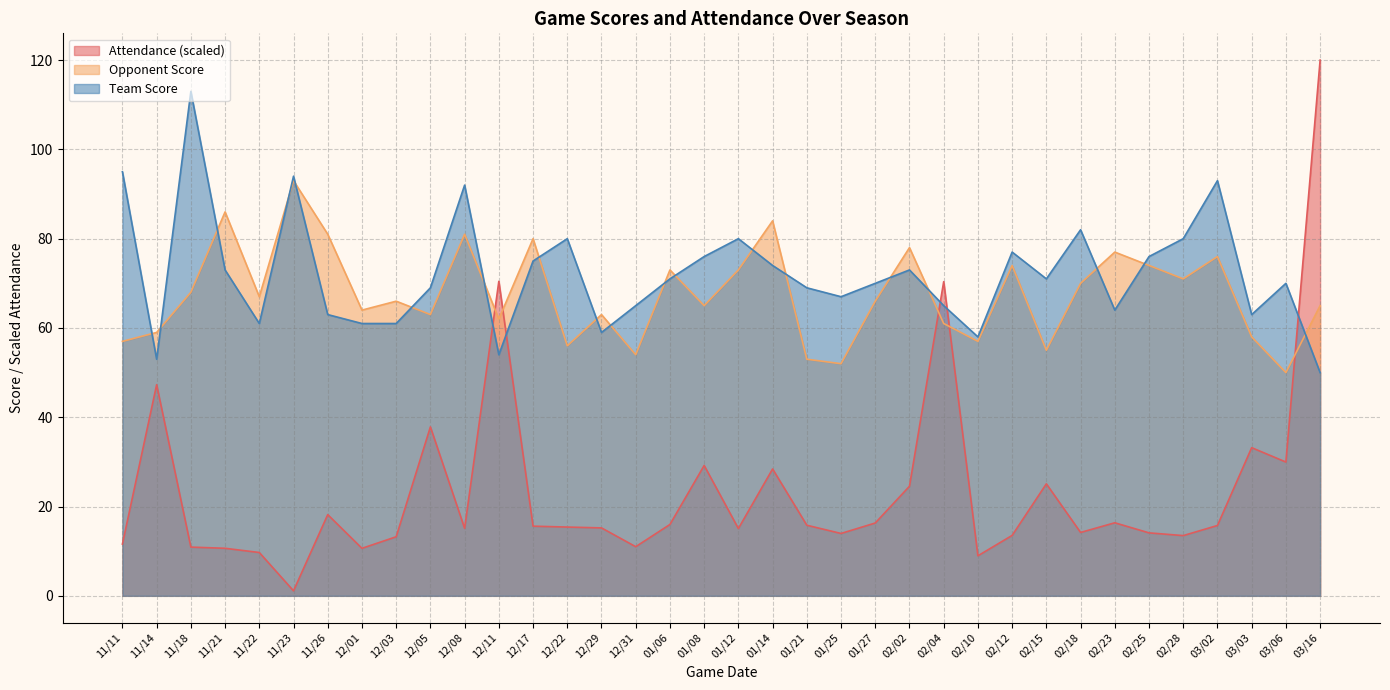

How many interior local peaks does the Team Score series have?

10